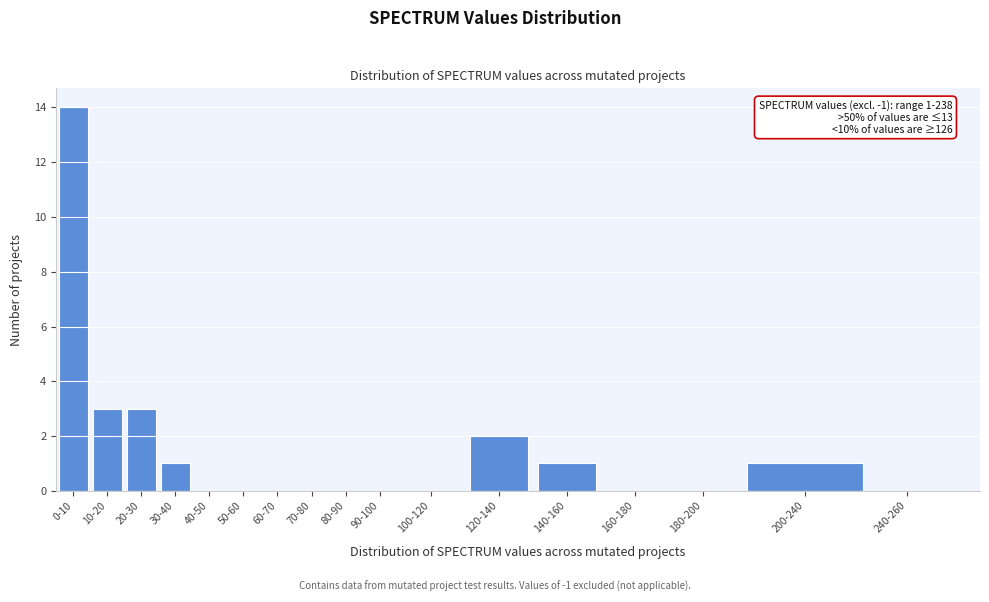

Reading left to right, extract all data points from this chart.

0-10=14	10-20=3	20-30=3	30-40=1	40-50=0	50-60=0	60-70=0	70-80=0	80-90=0	90-100=0	100-120=0	120-140=2	140-160=1	160-180=0	180-200=0	200-240=1	240-260=0